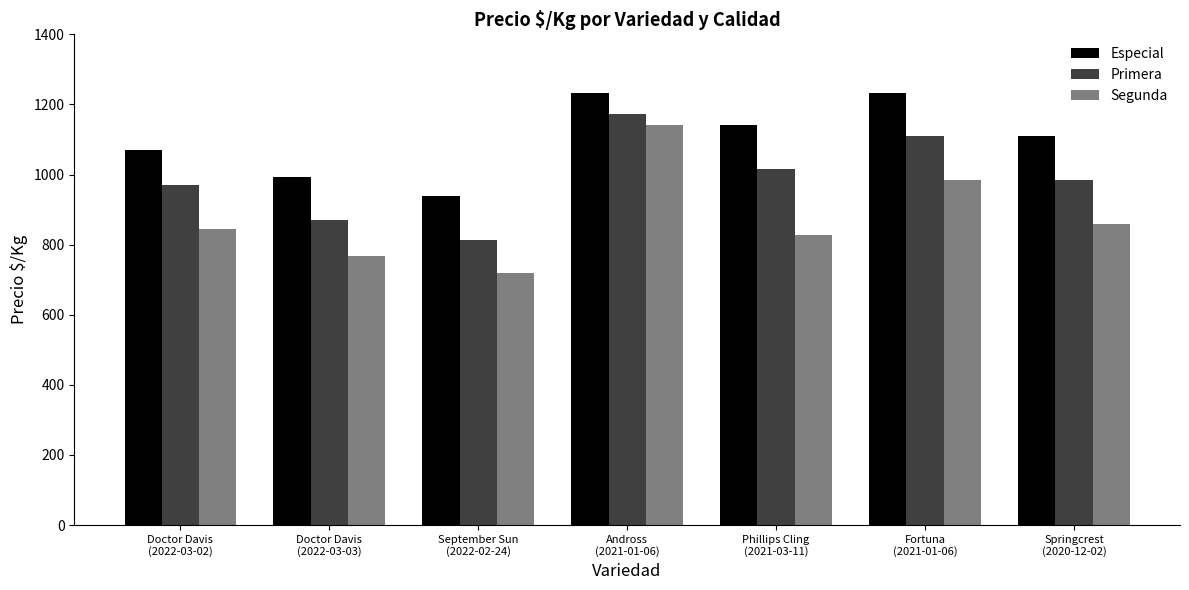

What are all the series names shown in the legend?

Especial, Primera, Segunda